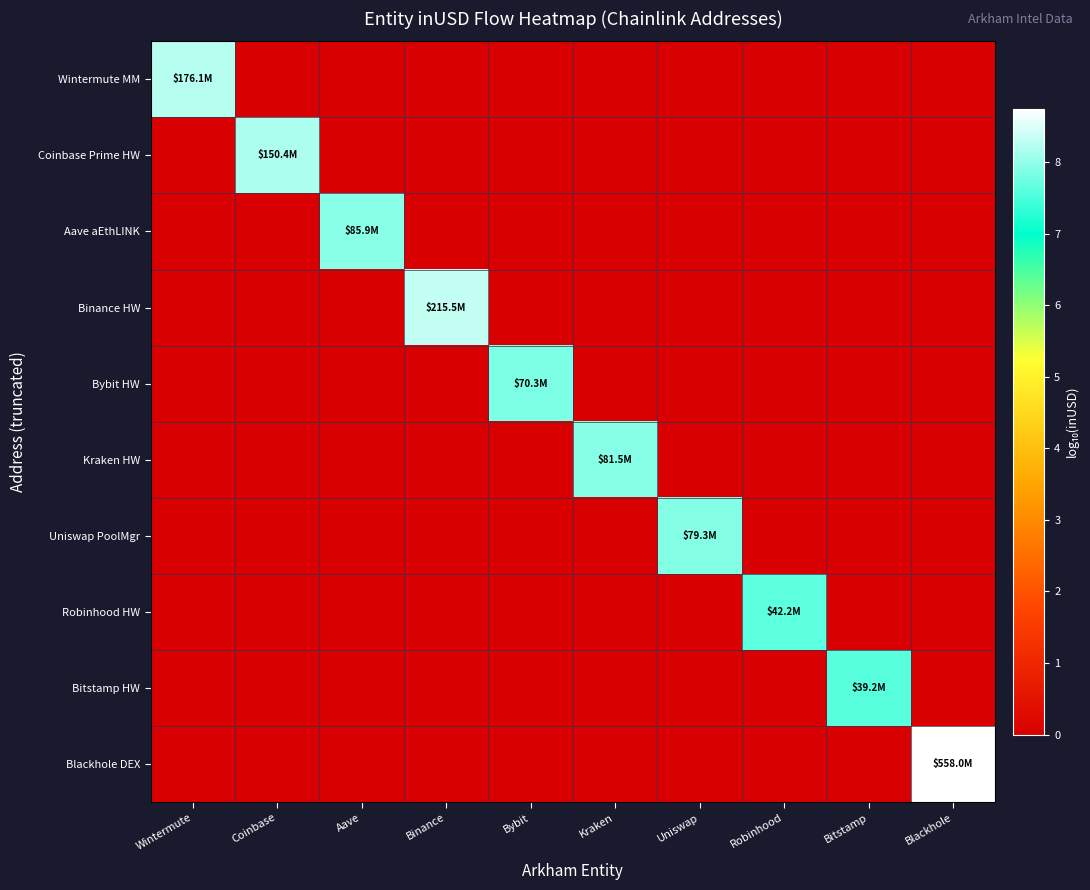

What is the total value across all series at Bitstamp?

7.6